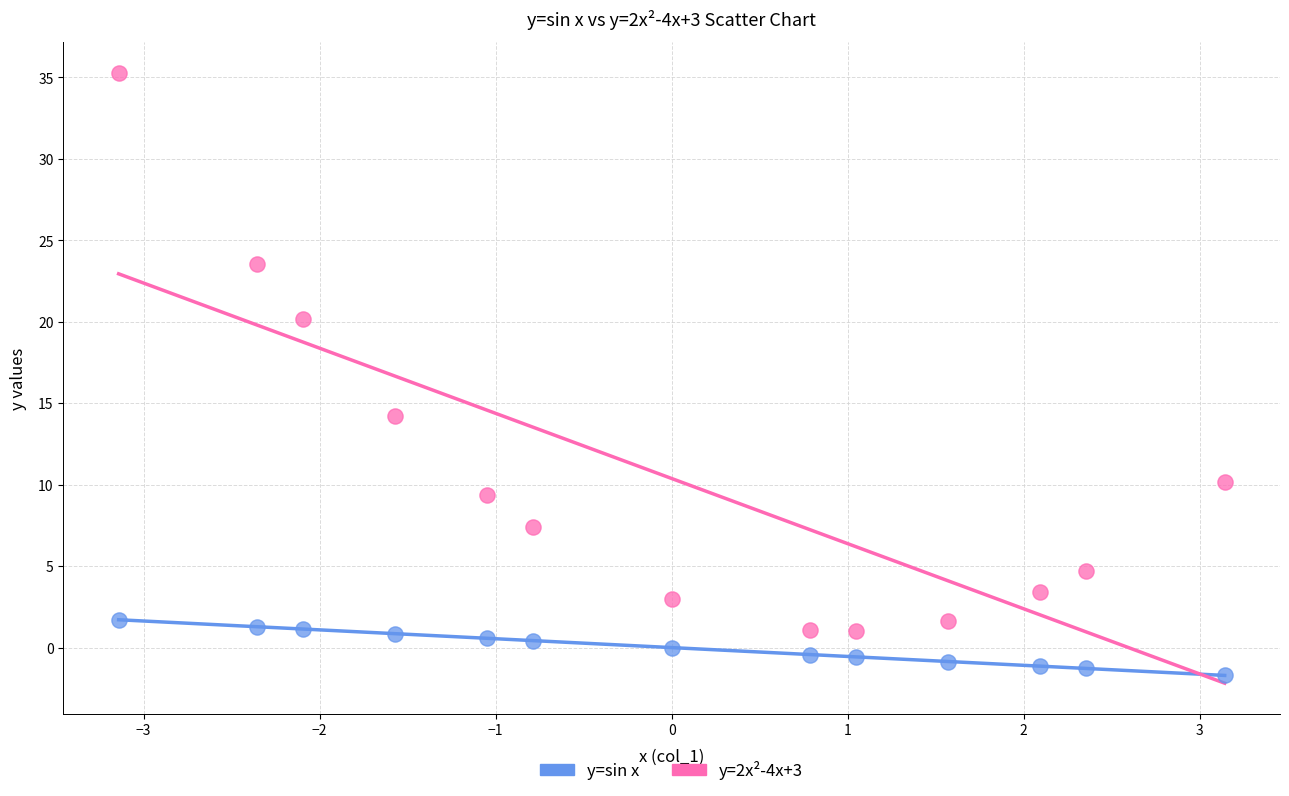

Which series contains the highest Y value?

y=2x²-4x+3